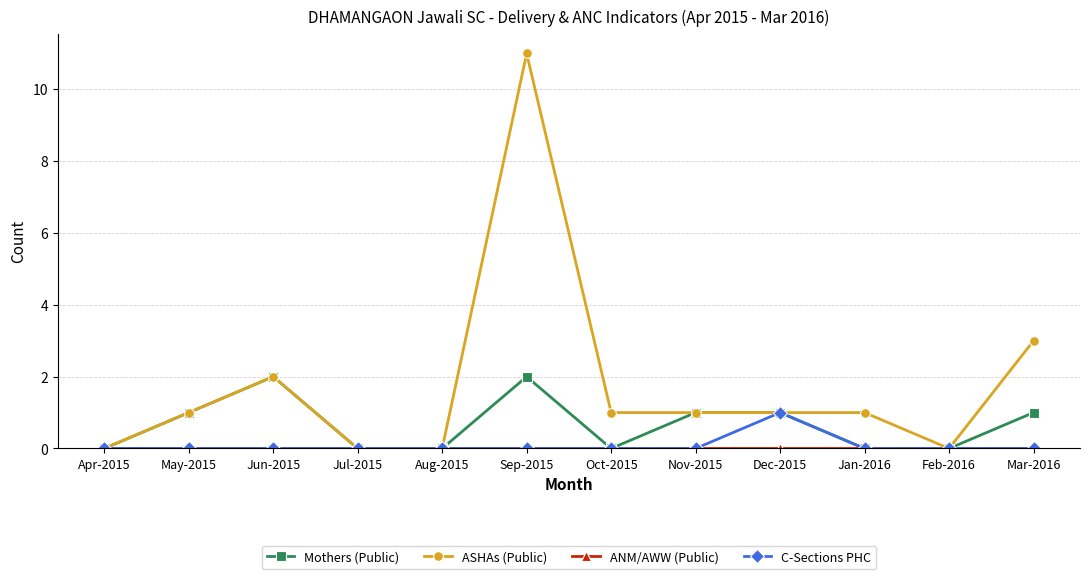

Which series has the largest total across all categories?

ASHAs (Public)